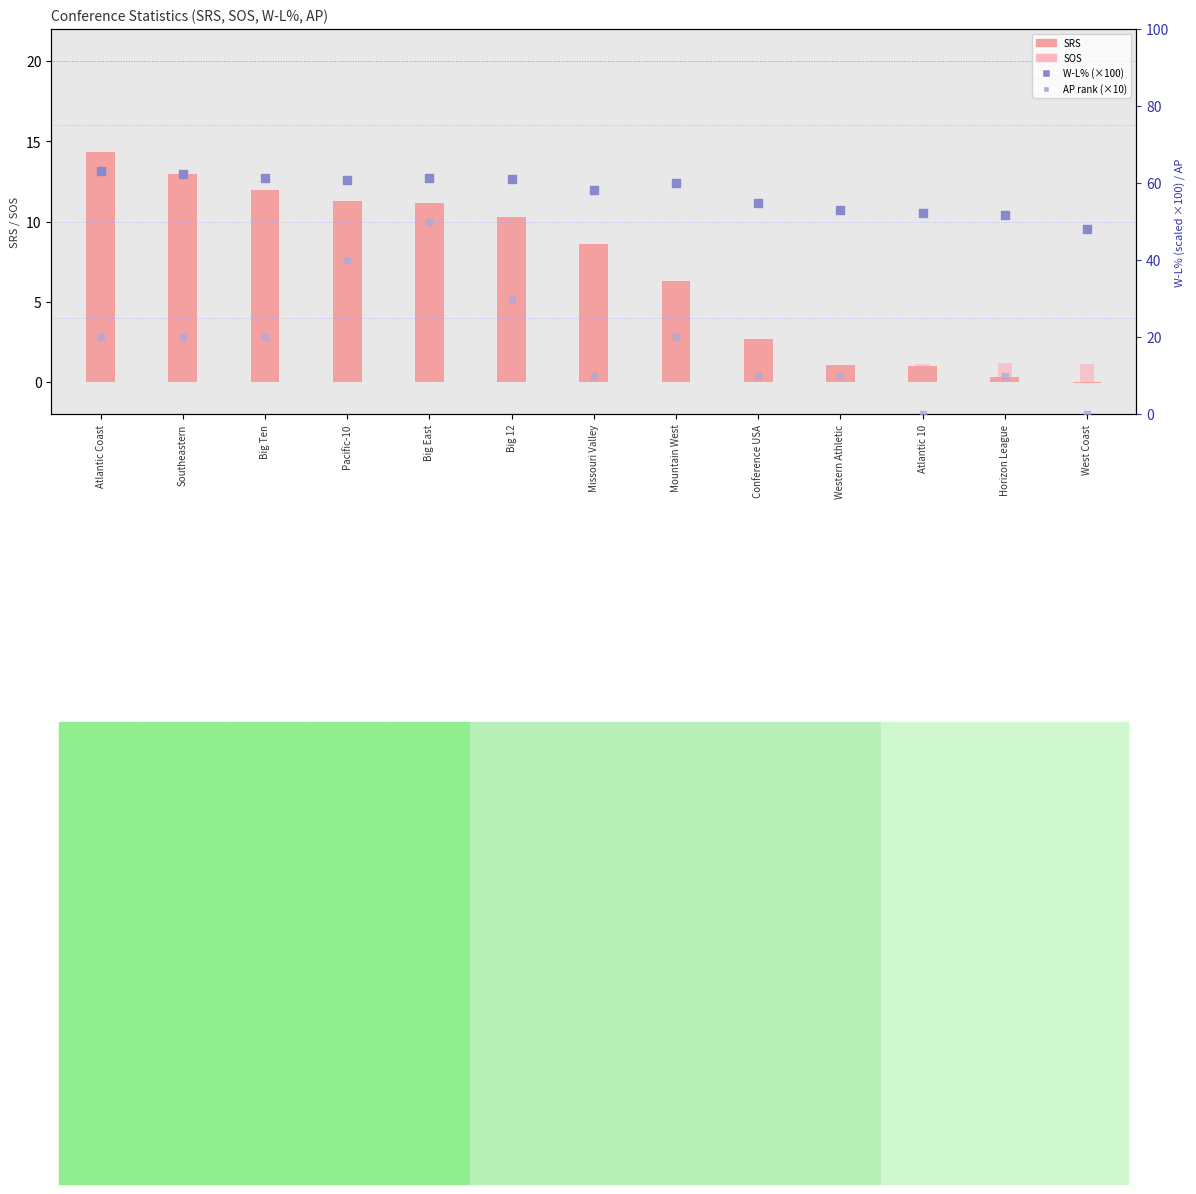

At which category is the sum across all series the highest?

Big East